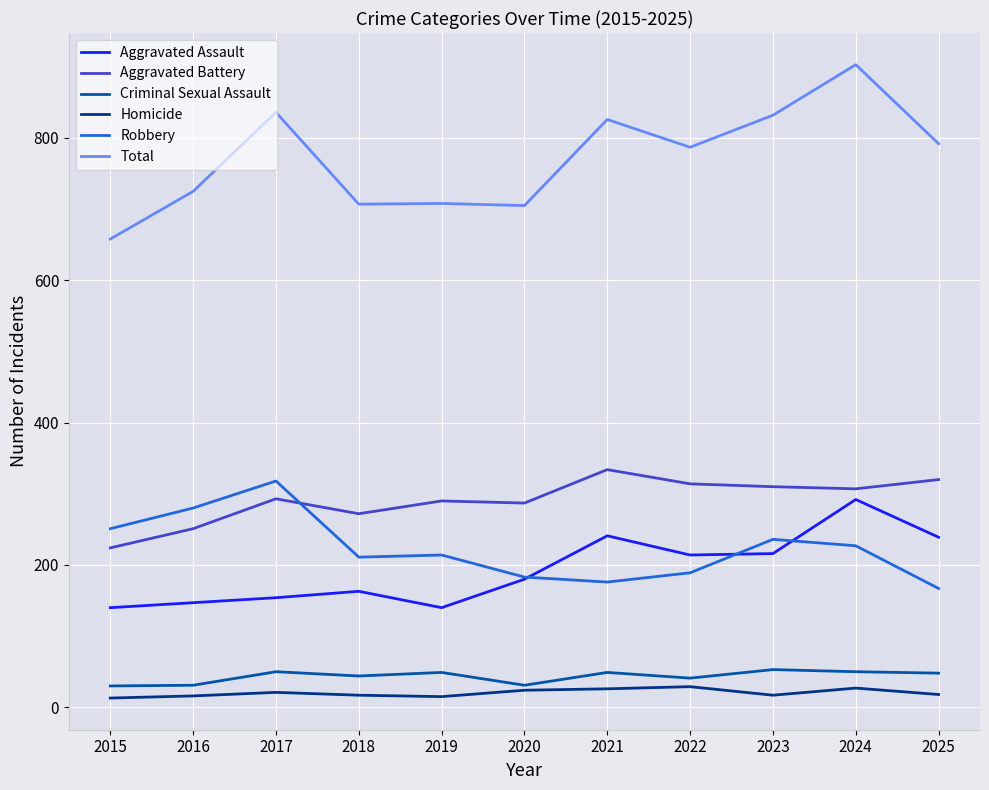

What is the difference between the second highest and second lowest values in the Aggravated Battery series?

69